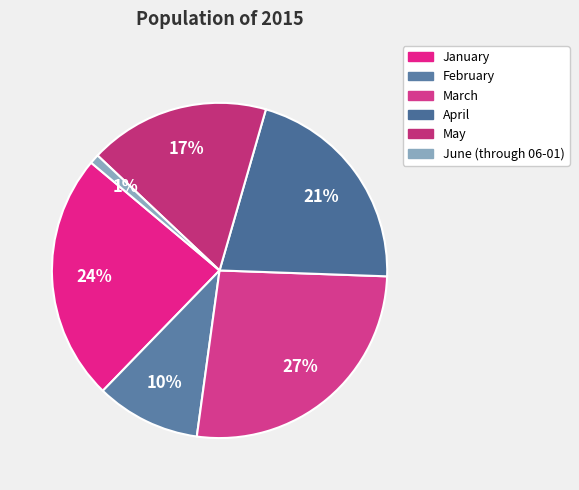

Combined, do February and January account for over 50%?

No